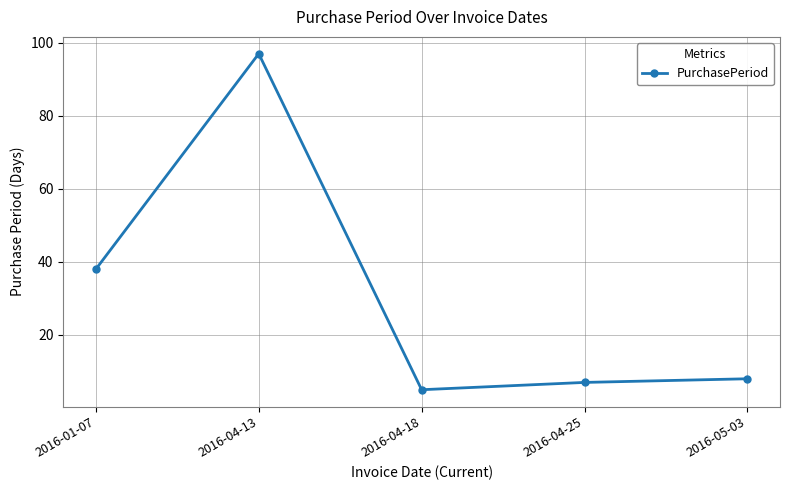

How many values are below 8?

2